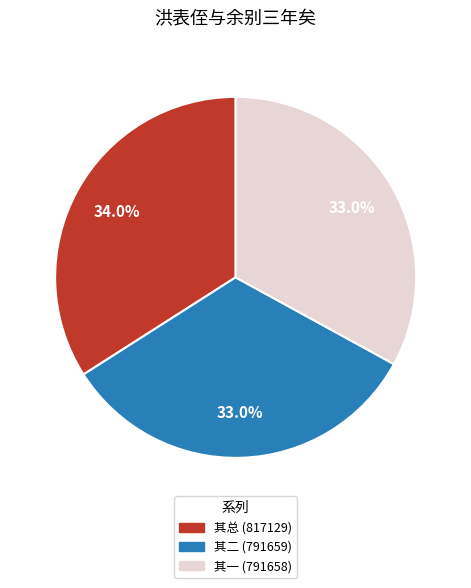

Between 其一 (791658) and 其总 (817129), which is larger?

其总 (817129)